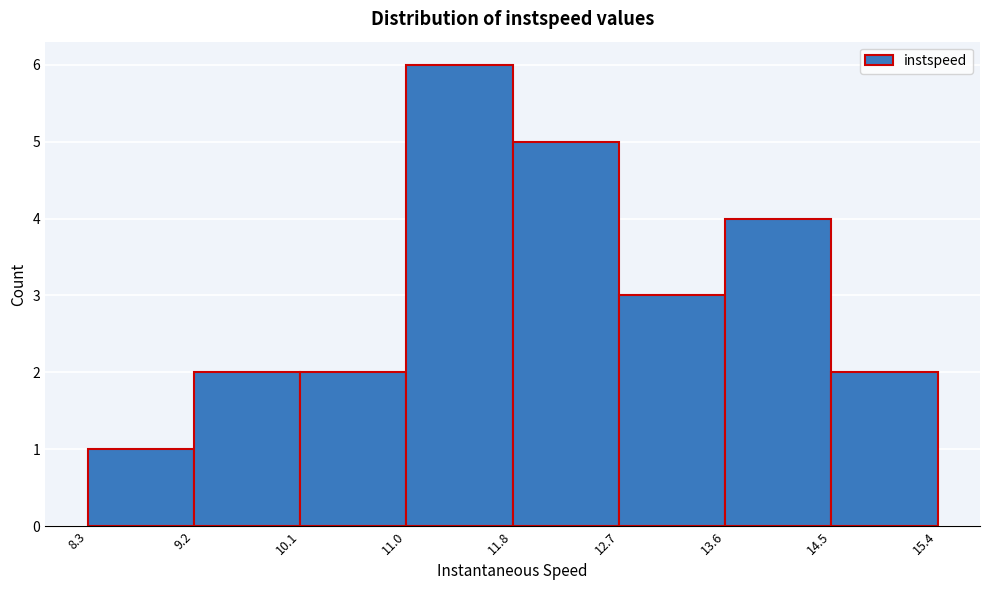

Reading left to right, transcribe this chart: for each bar, give the range it covers on the x-axis and its height. The values are not printed on the chart, so give them approximately, as read against the axis.

8.3 to 9.2: 1
9.2 to 10.1: 2
10.1 to 11.0: 2
11.0 to 11.8: 6
11.8 to 12.7: 5
12.7 to 13.6: 3
13.6 to 14.5: 4
14.5 to 15.4: 2